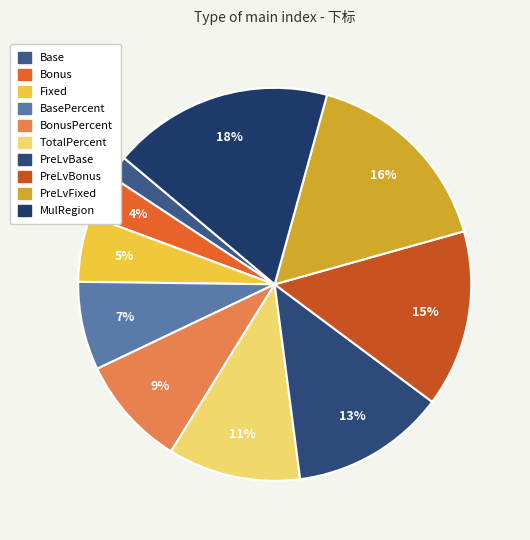

What is the ratio of the value at BasePercent to the value at TotalPercent?

0.7